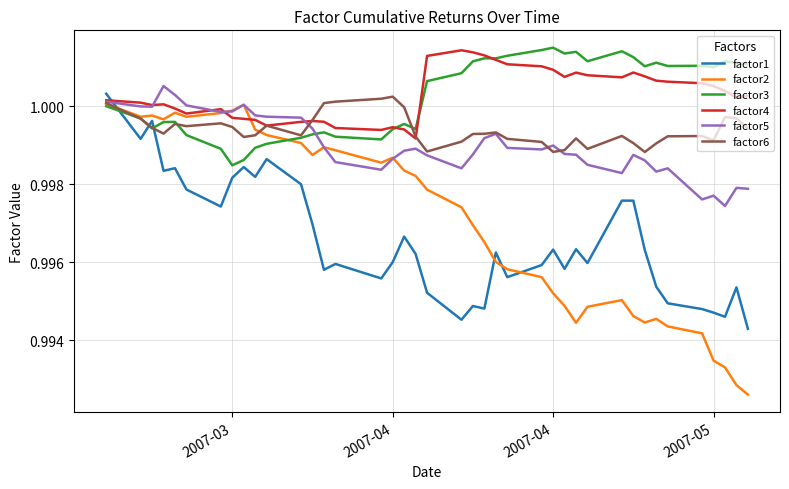

True or false: factor5 and factor1 cross at least once.

True